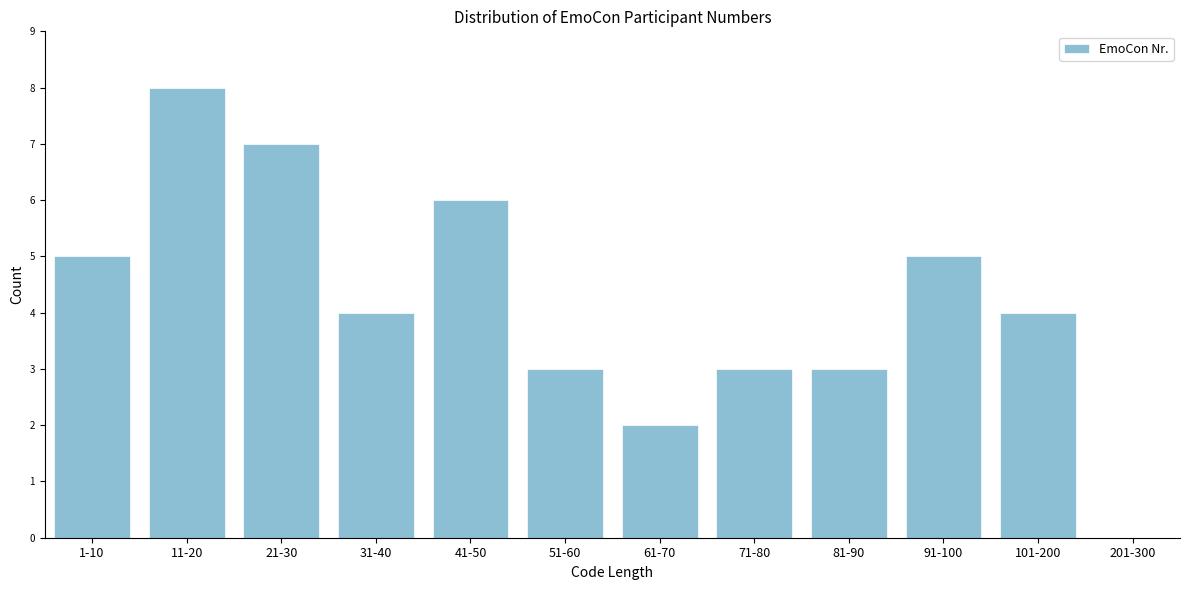

Reading left to right, transcribe all the data shown in this chart.

1-10=5	11-20=8	21-30=7	31-40=4	41-50=6	51-60=3	61-70=2	71-80=3	81-90=3	91-100=5	101-200=4	201-300=0